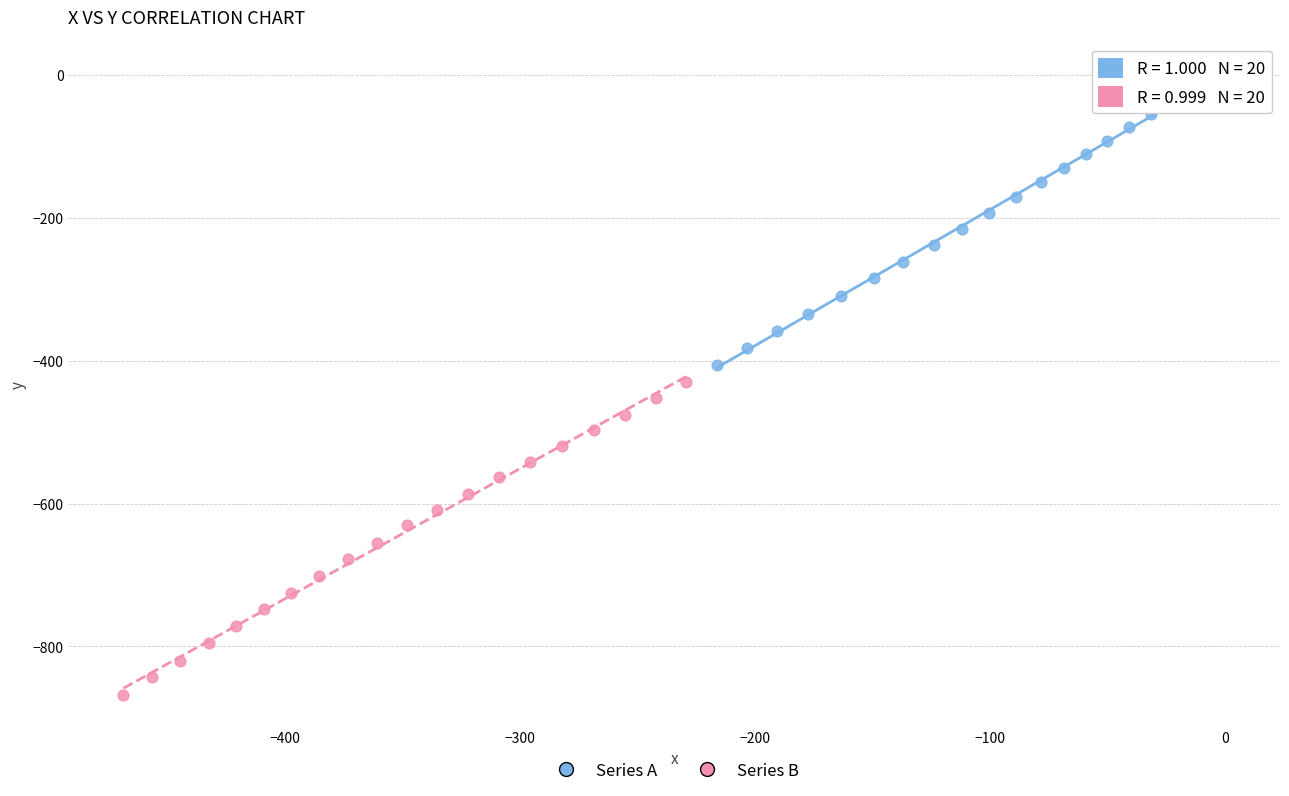

Which series contains the lowest Y value?

Series B